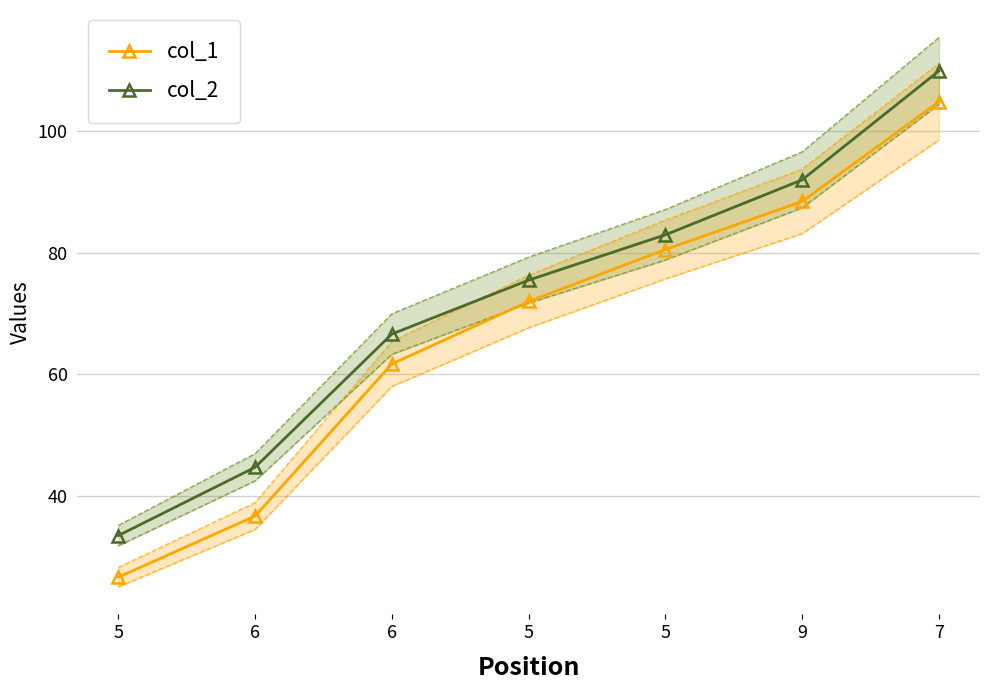

What is the label of the 3rd point from the left?

6